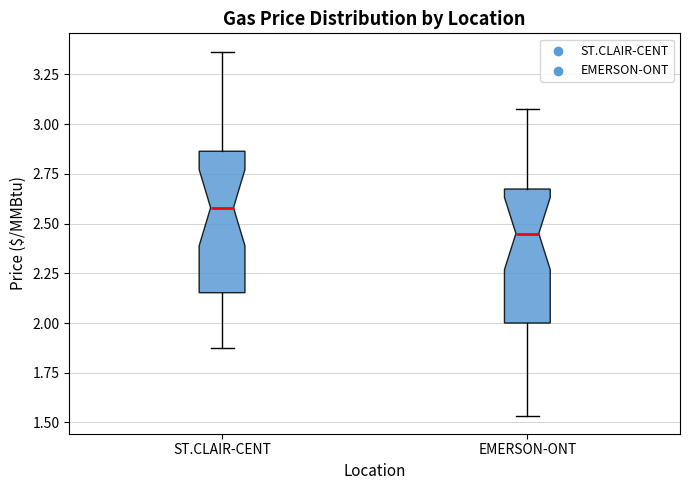

Reading left to right, transcribe this box plot: for each box, give where its median line is, the range the box spans, and where its two whiskers end, as read against the y-axis. The values are not printed on the chart, so give them approximately, as read against the axis.

ST.CLAIR-CENT: median 2.60, box 2.15 to 2.85, whiskers 1.90 to 3.35
EMERSON-ONT: median 2.45, box 2.00 to 2.65, whiskers 1.55 to 3.10